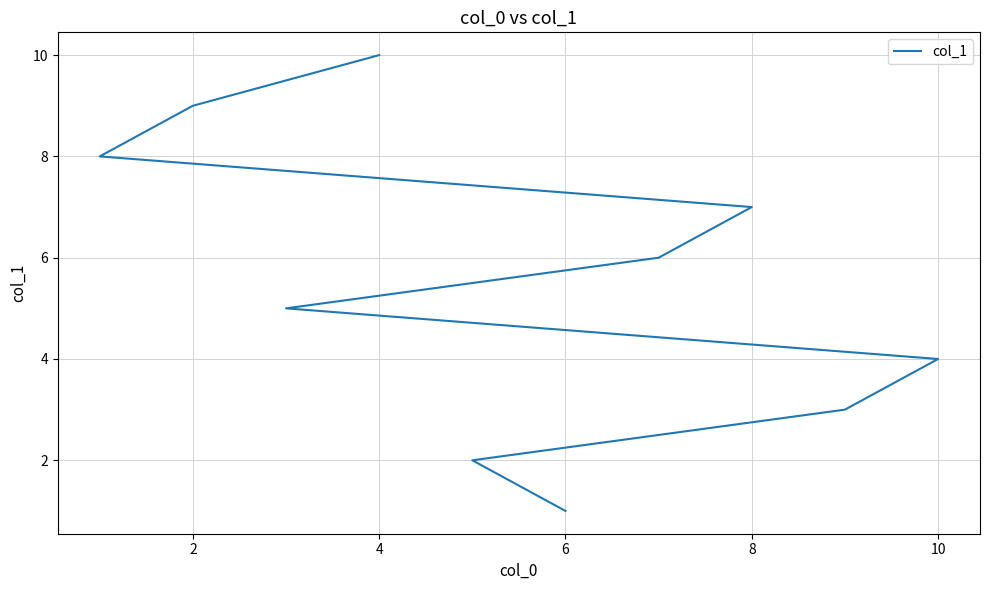

Count the values in the range 3 to 8.

6